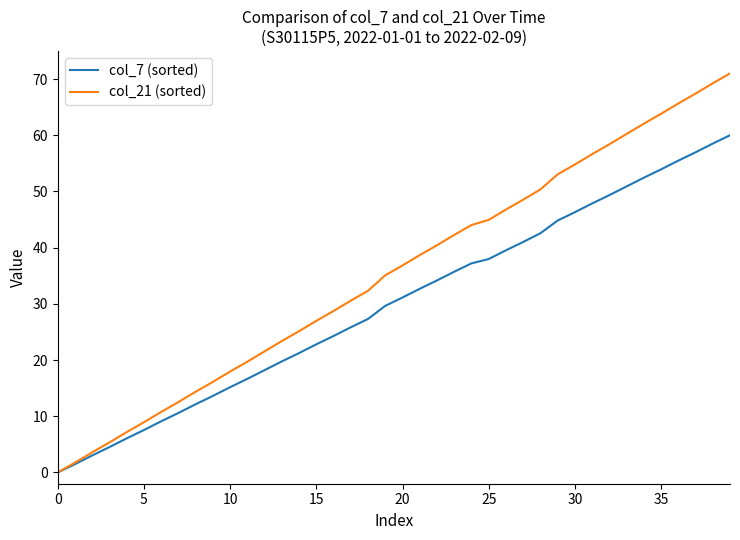

Rank the series by their maximum value, from highest to lowest.

col_21 (sorted), col_7 (sorted)